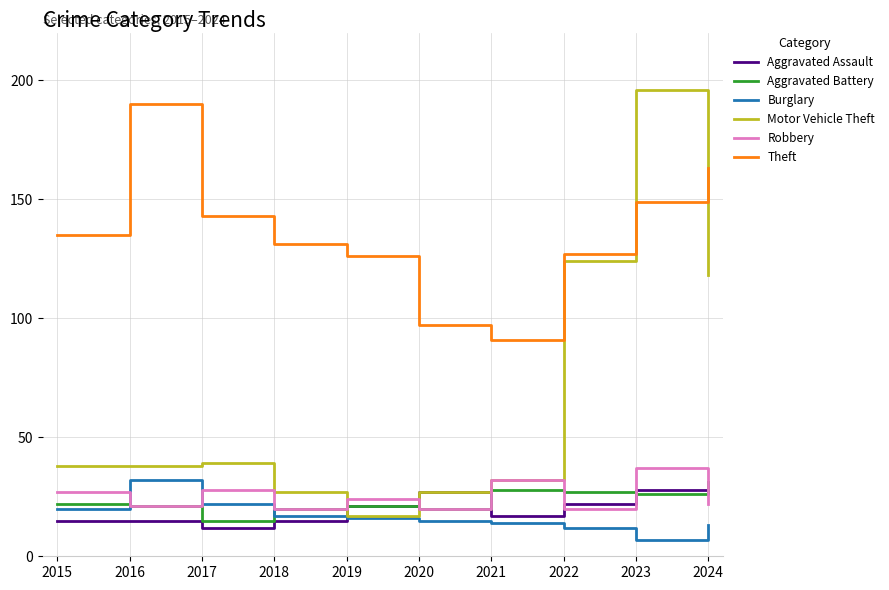

Is the value of Aggravated Assault at 2016 greater than the value of Theft at 2018?

No